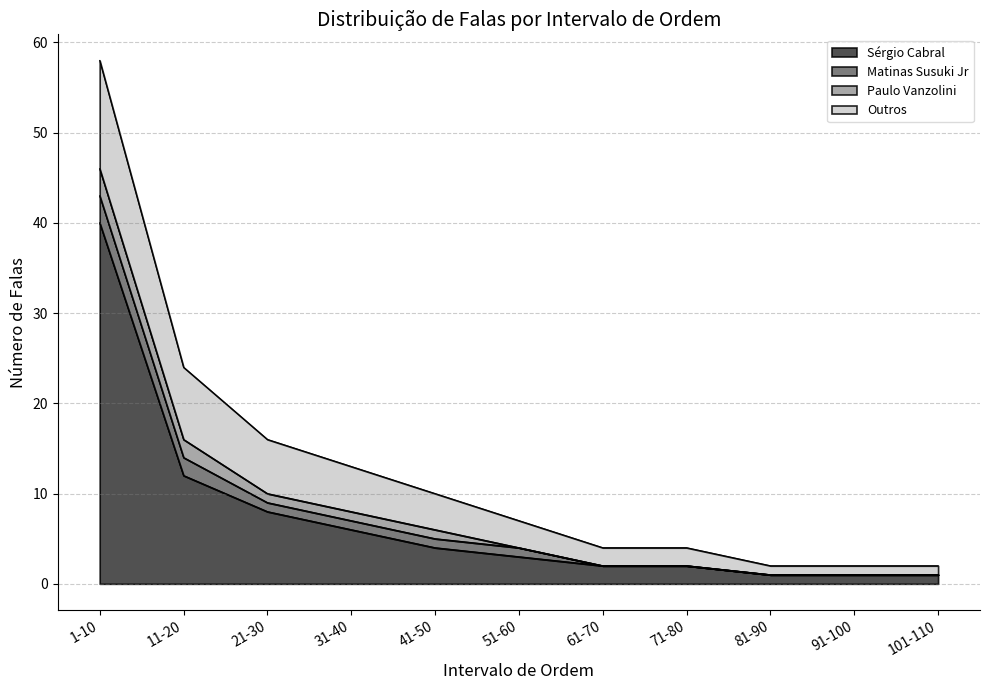

What is the sum of the Matinas Susuki Jr values at 41-50 and 31-40?

2